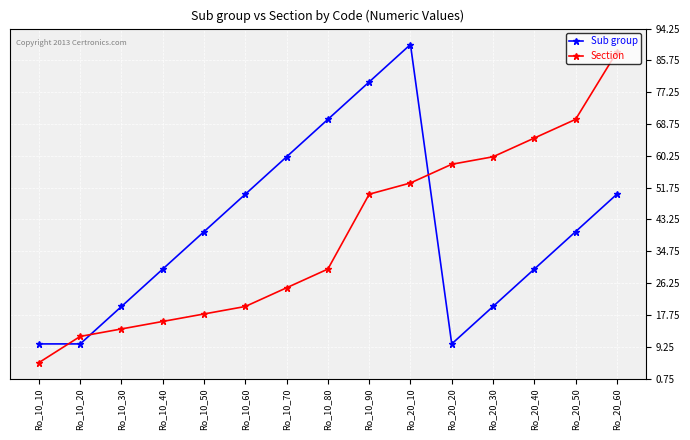

True or false: Section and Sub group intersect in this chart.

True